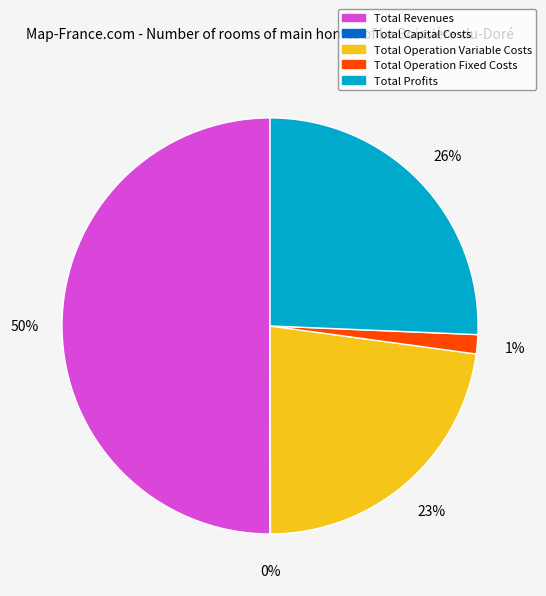

To the nearest percent, what percentage of the pie is Total Operation Fixed Costs?

1%